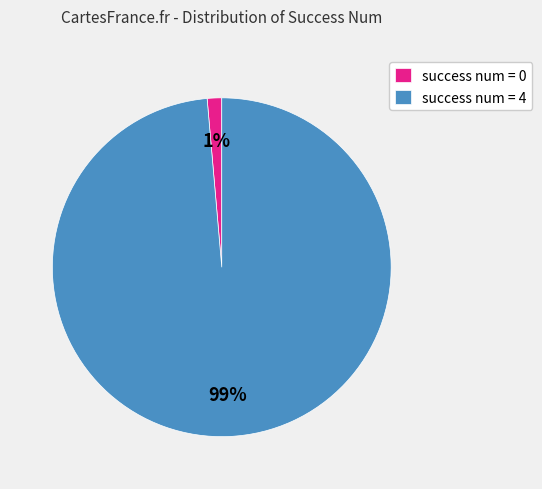

Is there any slice that represents more than half of the pie?

Yes